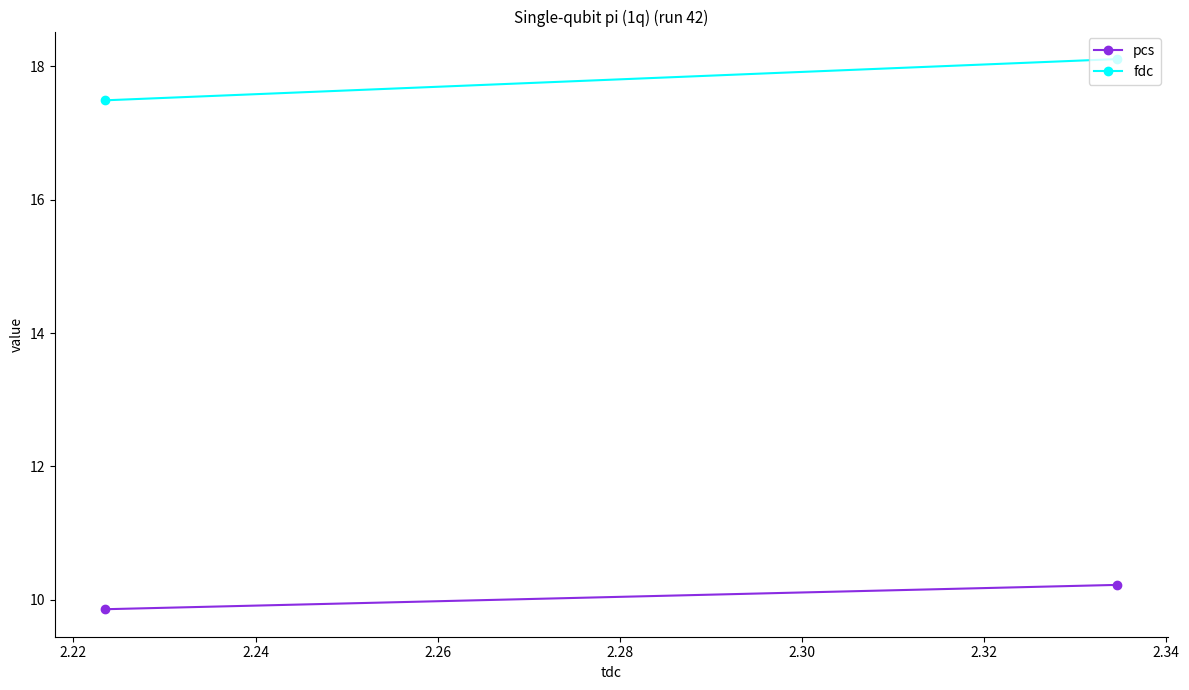

How many series are shown in this chart?

2